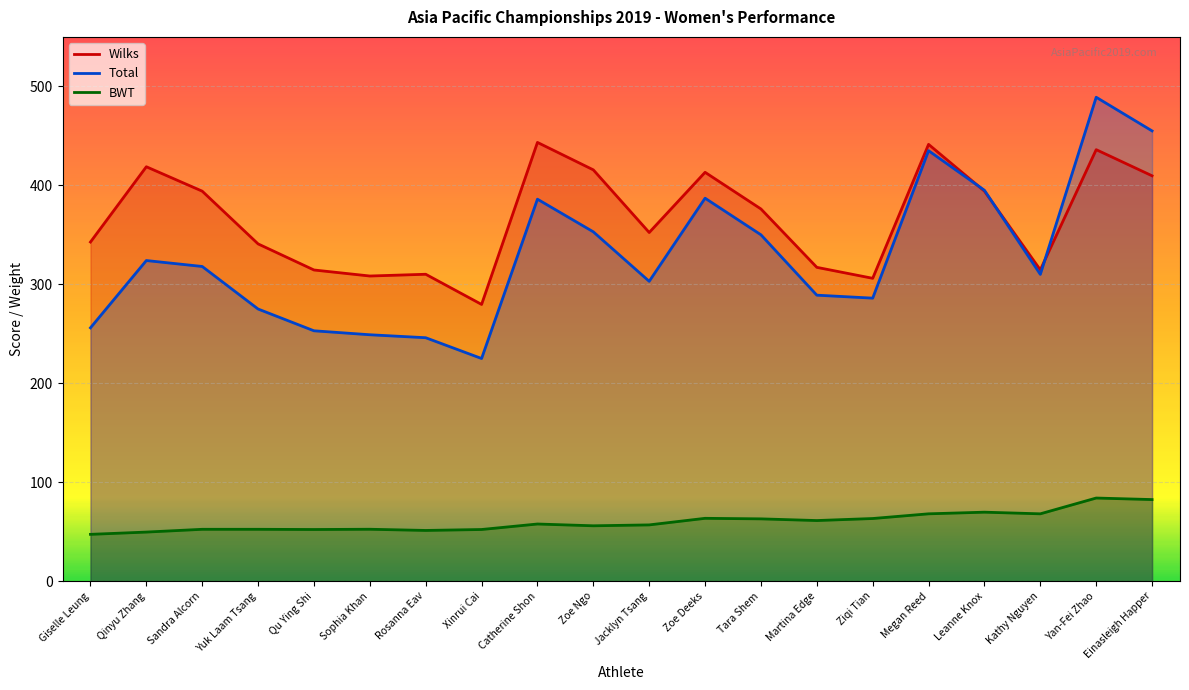

True or false: Wilks has more than 0 interior local peaks.

True